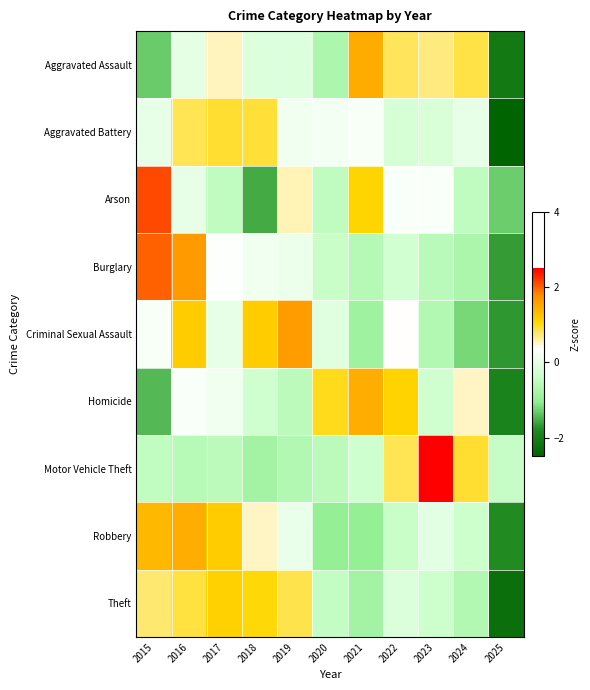

Which category has the lowest value across all series?

2025